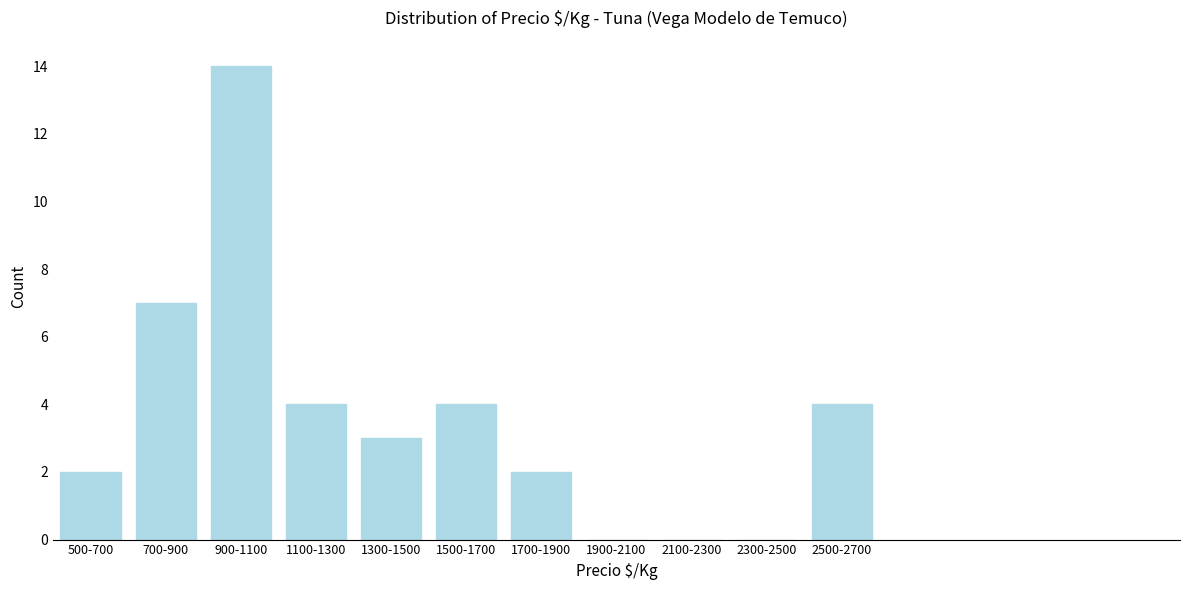

Reading right to left, what are all the values shown in this chart?

2500-2700=4	2300-2500=0	2100-2300=0	1900-2100=0	1700-1900=2	1500-1700=4	1300-1500=3	1100-1300=4	900-1100=14	700-900=7	500-700=2